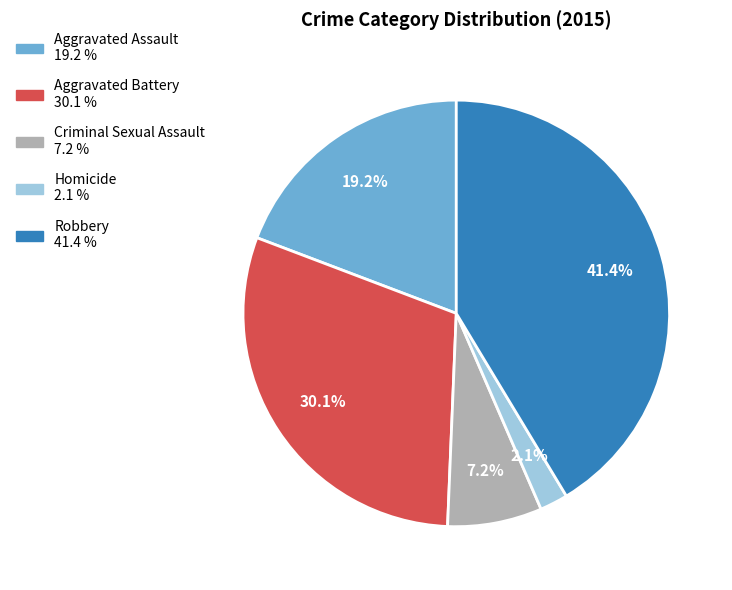

What percentage is the Aggravated Assault slice, to the nearest percent?

19%